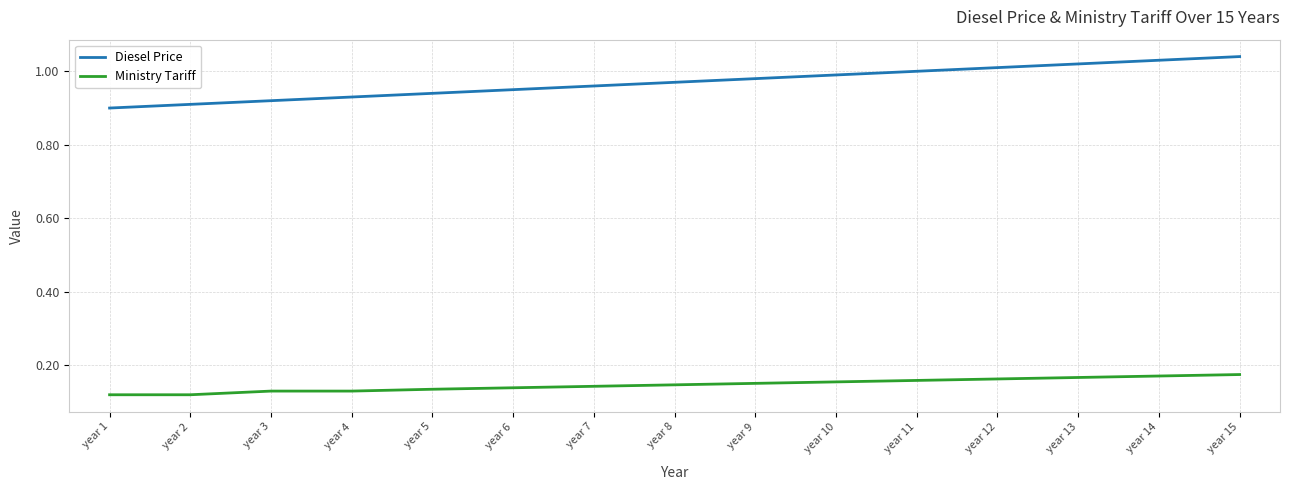

List the series in order of their overall mean, highest first.

Diesel Price, Ministry Tariff